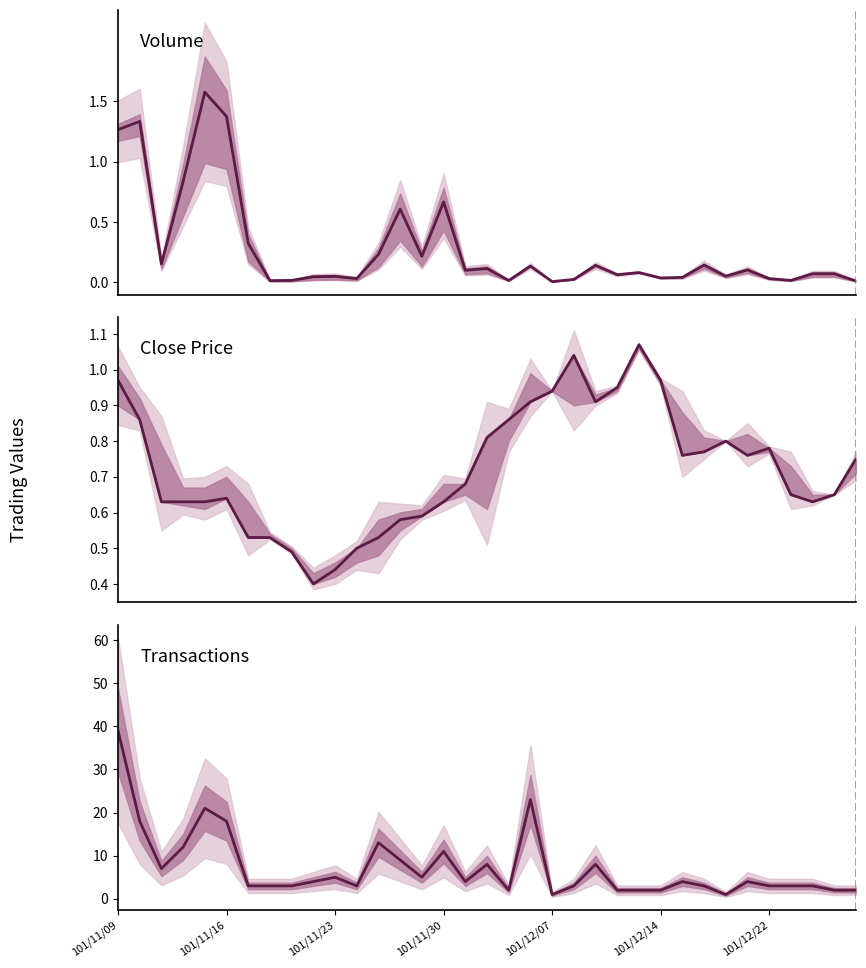

Does the chart have visible grid lines?

No